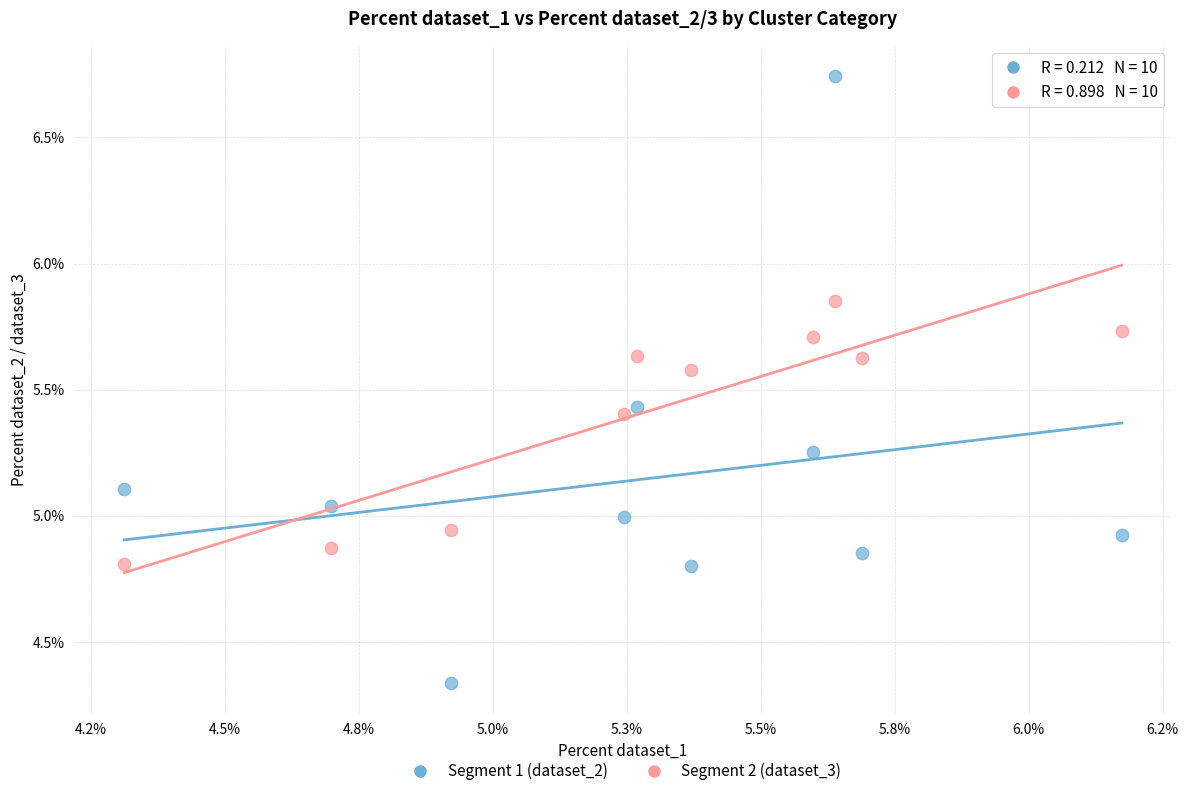

What are all the series names shown in the legend?

Segment 1 (dataset_2), Segment 2 (dataset_3)